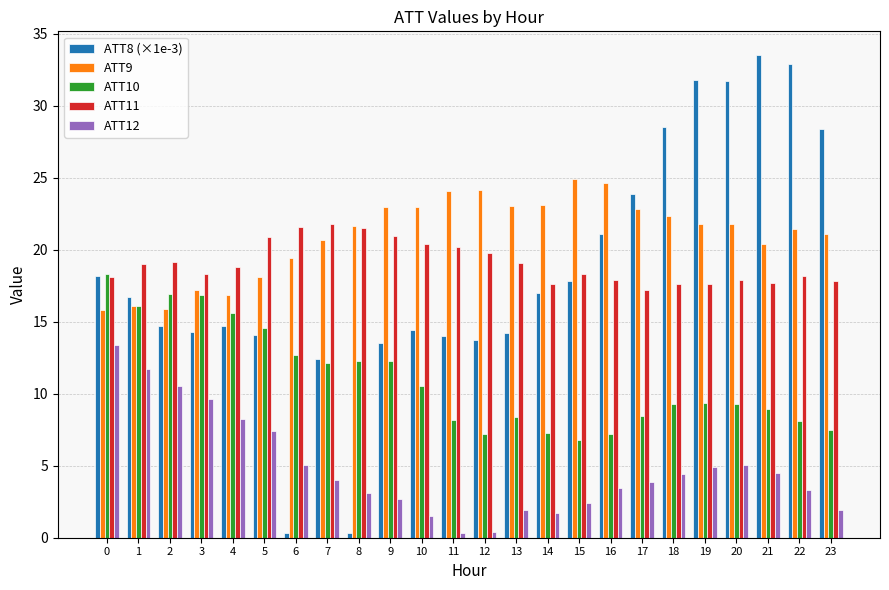

What are all the series names shown in the legend?

ATT8 (×1e-3), ATT9, ATT10, ATT11, ATT12